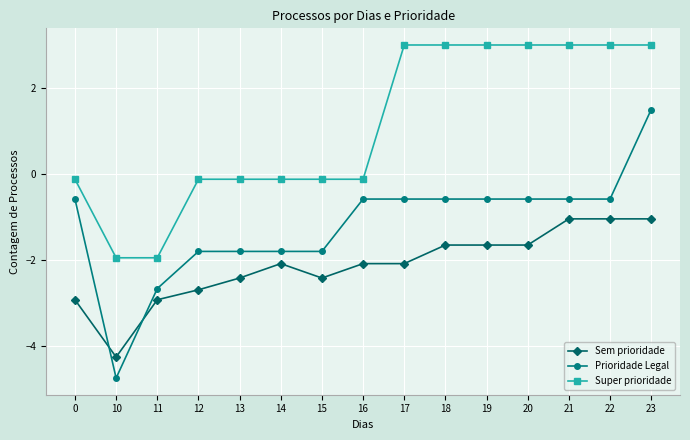

True or false: Super prioridade has a value of -3.0 at 10.

False